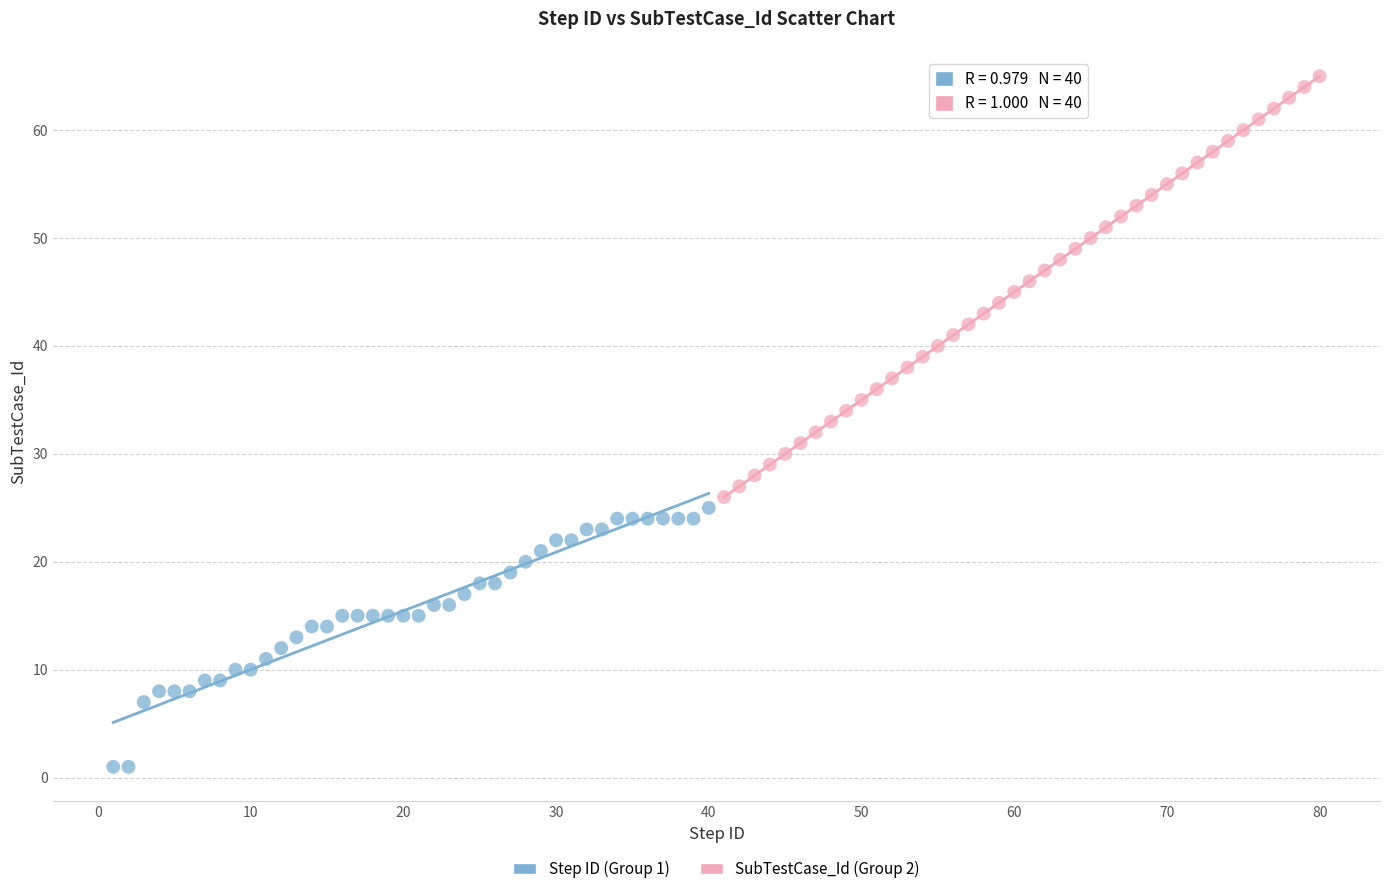

Which series has the widest spread of Y values?

SubTestCase_Id (Group 2)